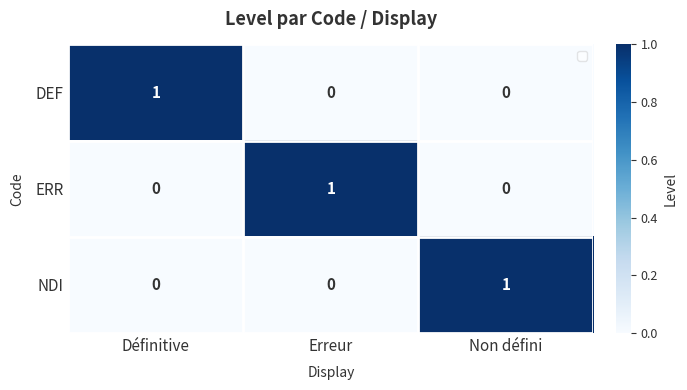

The NDI series shows 1 at Erreur. True or false?

False